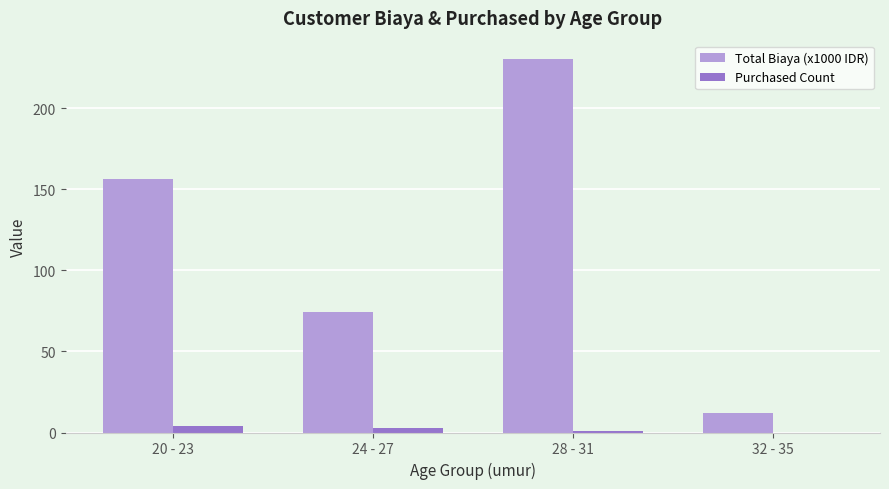

How many categories are shown in the chart?

4